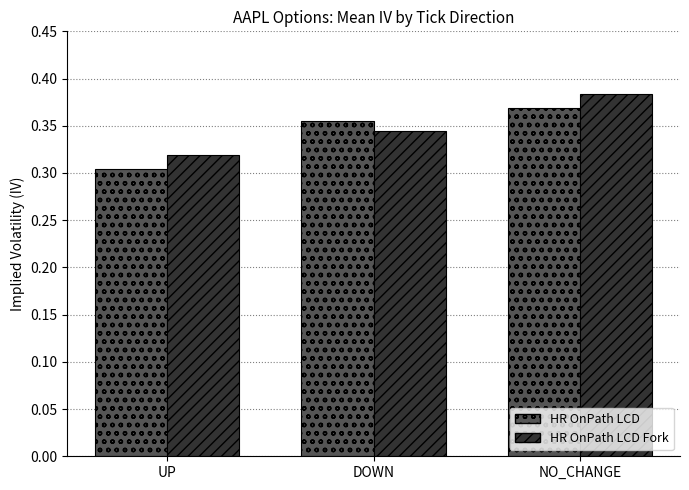

Which category has the lowest value in the HR OnPath LCD series?

UP